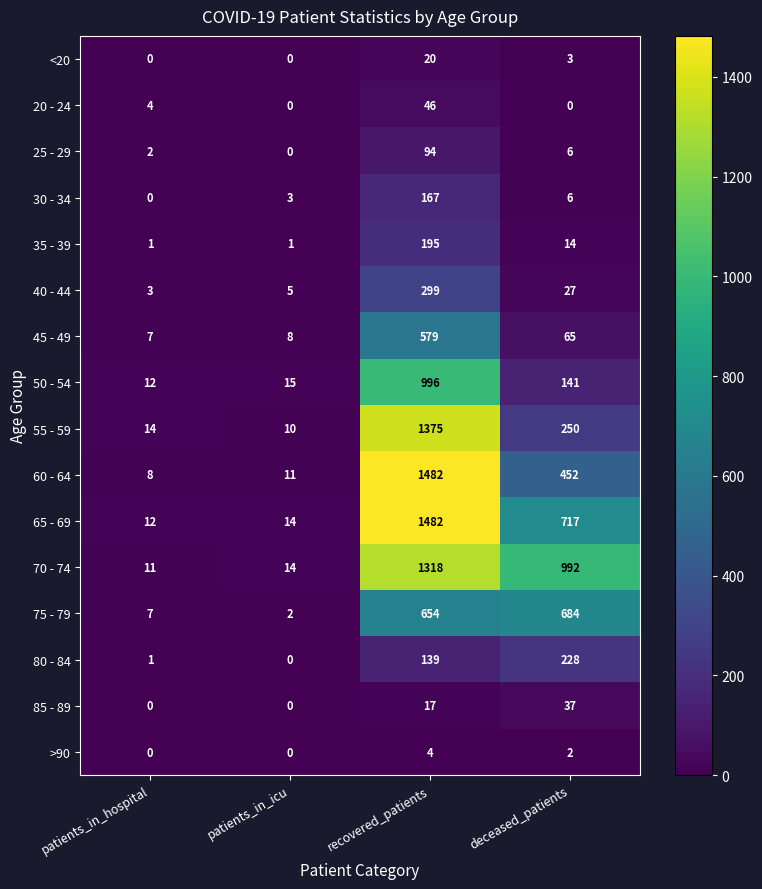

How many 85 - 89 values are between 0 and 37?

4